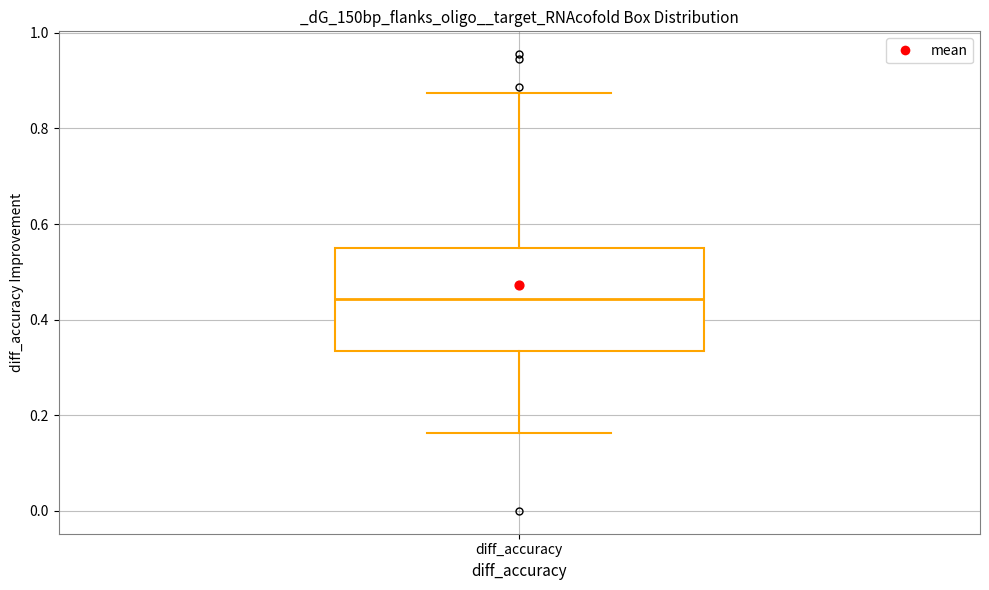

Read this box plot against the y-axis: the position of the median line, the range covered by the box, and the ends of both whiskers. The values are not printed on the chart, so give them approximately, as read against the axis.

median 0.44, box 0.34 to 0.56, whiskers 0.16 to 0.88